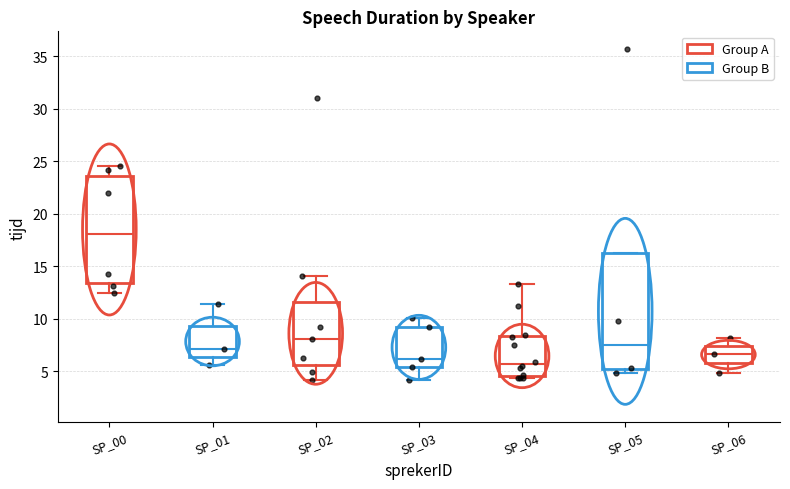

Where is the upper edge of the box for SP_05 on the y-axis? The values are not printed on the chart, so give them approximately, as read against the axis.

16.0